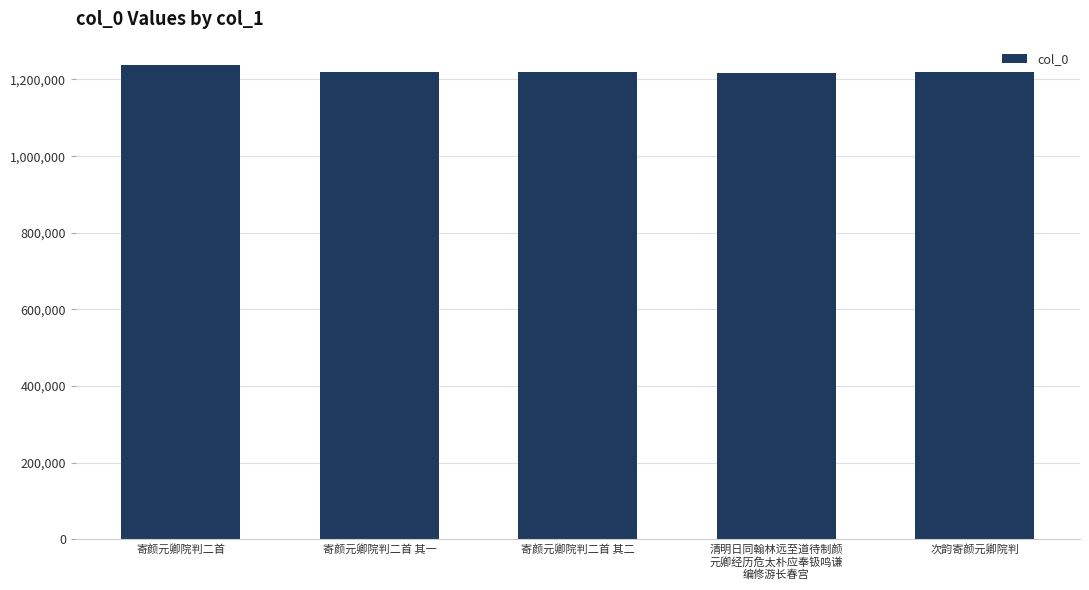

The chart shows a value of 325660 at 寄颜元卿院判二首 其一. True or false?

False